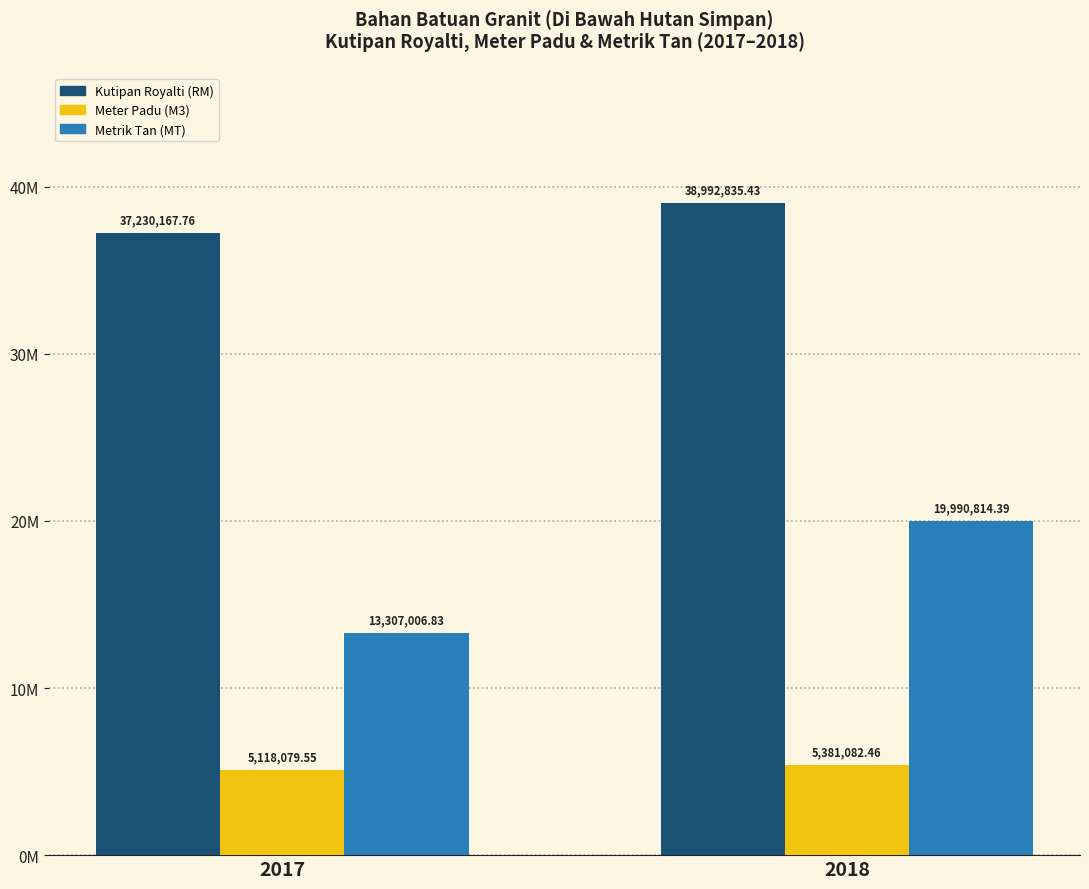

Reading right to left, extract all data points from this chart.

Kutipan Royalti (RM): 38992835.4	37230167.8
Meter Padu (M3): 5381082.5	5118079.5
Metrik Tan (MT): 19990814.4	13307006.8